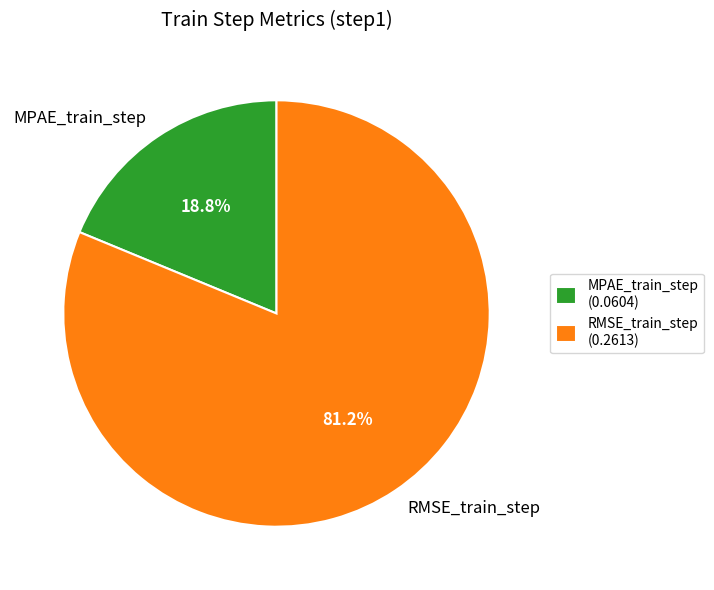

Is it true that RMSE_train_step is 72% of the pie?

False